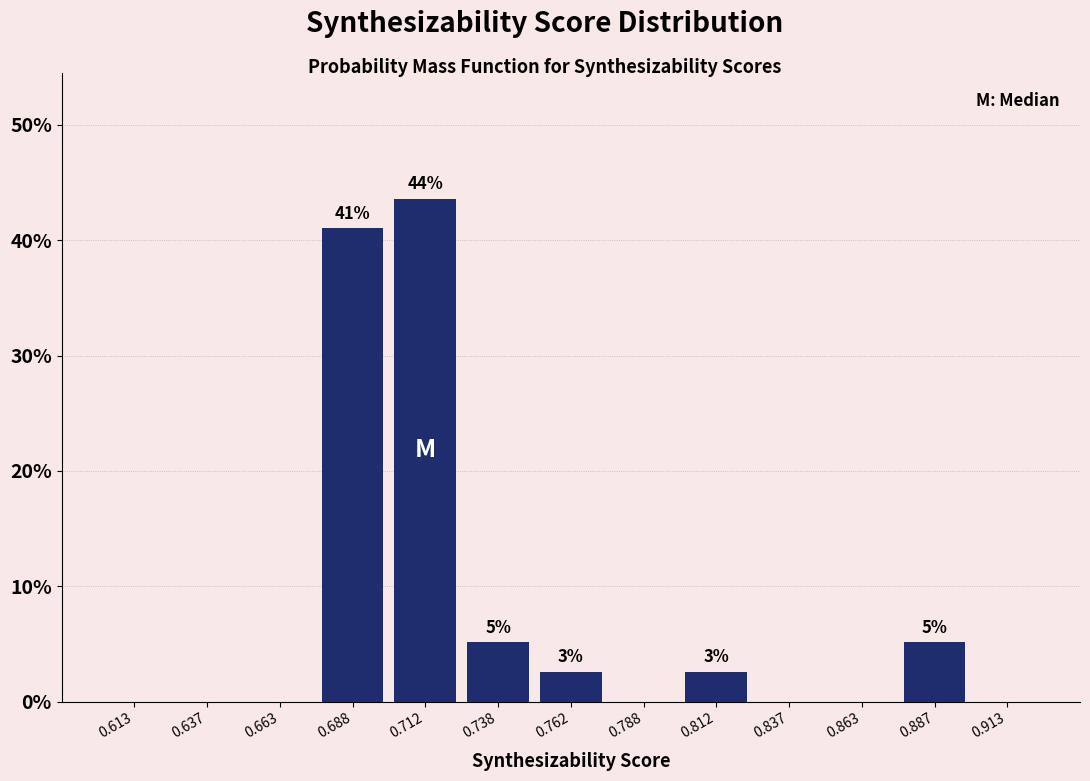

Which range on the x-axis has the tallest bar?

0.700 to 0.725